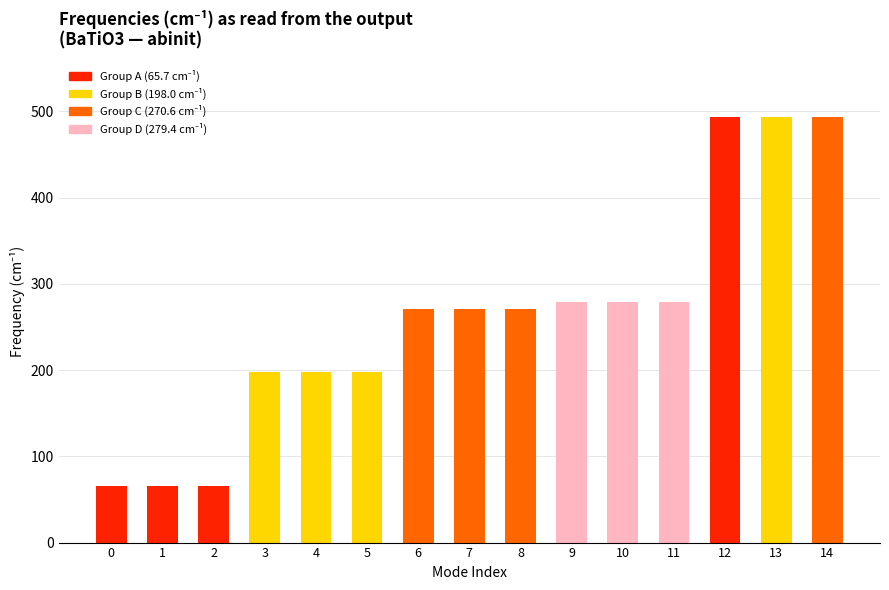

What is the smallest value displayed?

65.7